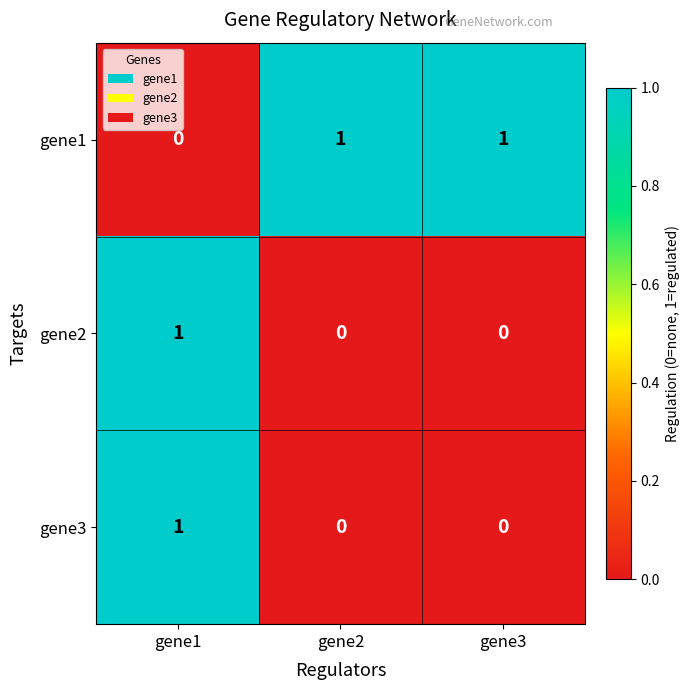

Where is gene1 nearest to the value 0?

gene1